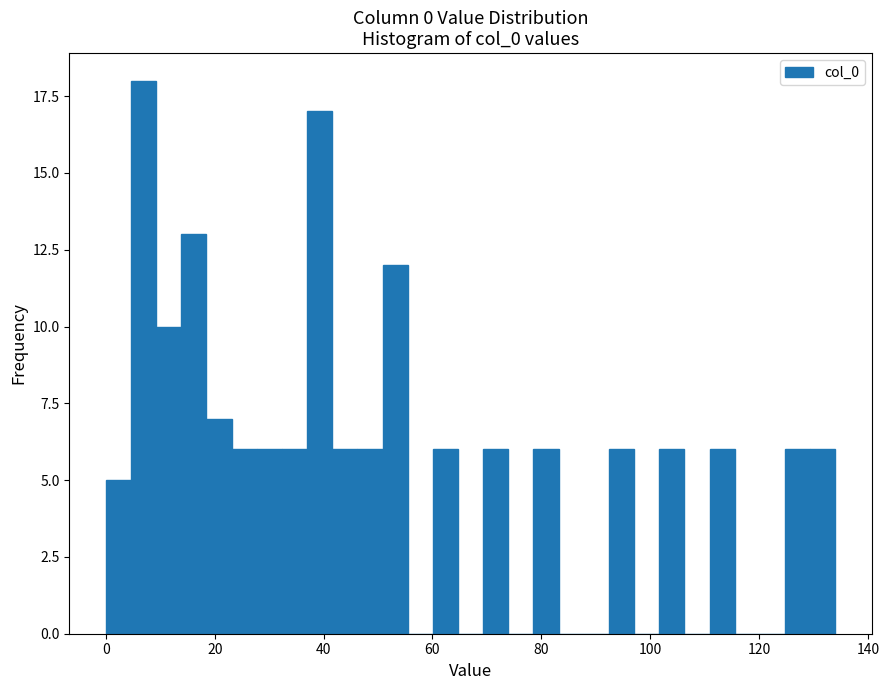

Around what value on the x-axis is the tallest bar? Give the approximate position of its centre, as read against the axis.

6